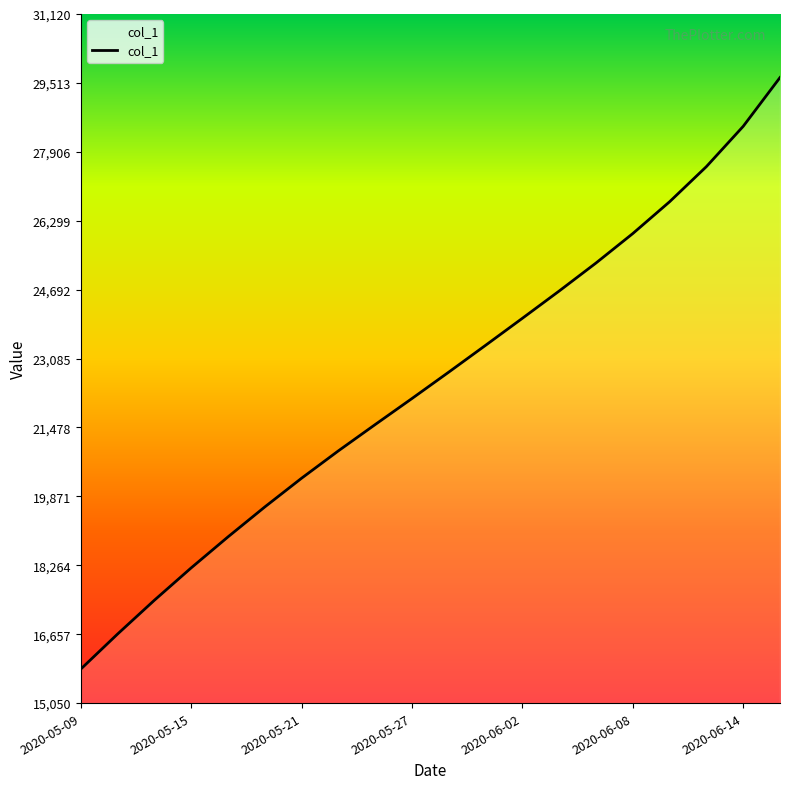

What is the smallest value displayed?

15842.6